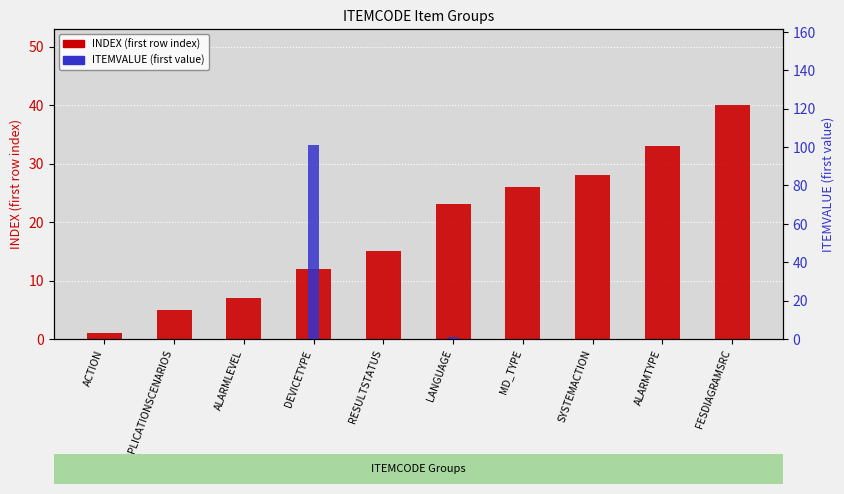

Rank the series at RESULTSTATUS from highest to lowest value.

INDEX (first row index), ITEMVALUE (first value)